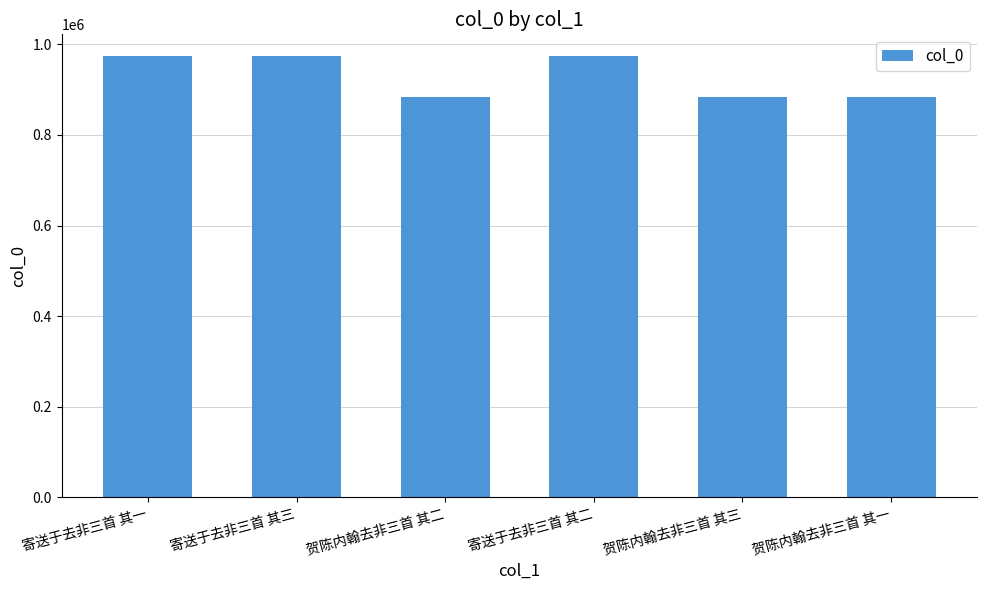

What value does the data have at 贺陈内翰去非三首 其二, to the nearest 100?

884500